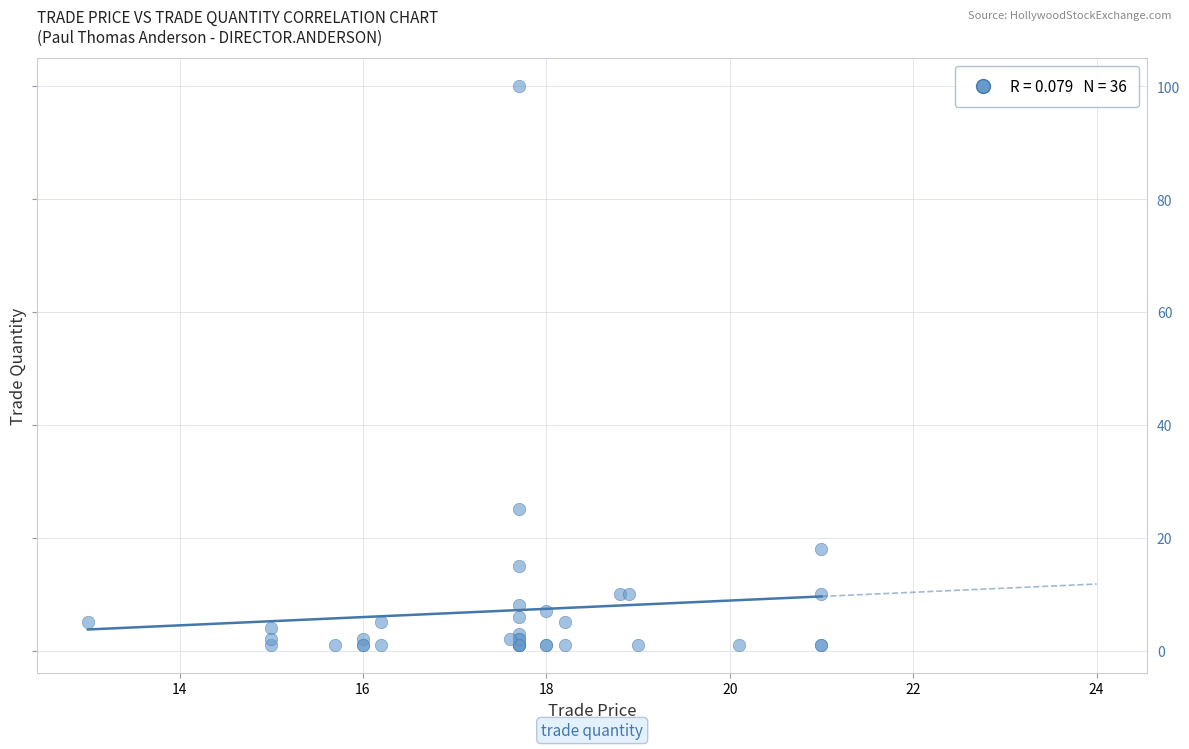

What Y value in the scatter plot is closest to 50?

25